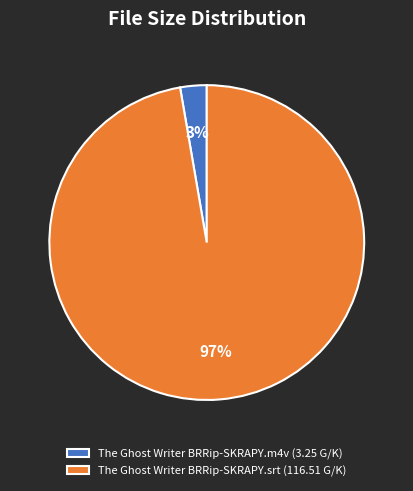

Which has a higher value, The Ghost Writer BRRip-SKRAPY.m4v or The Ghost Writer BRRip-SKRAPY.srt?

The Ghost Writer BRRip-SKRAPY.srt